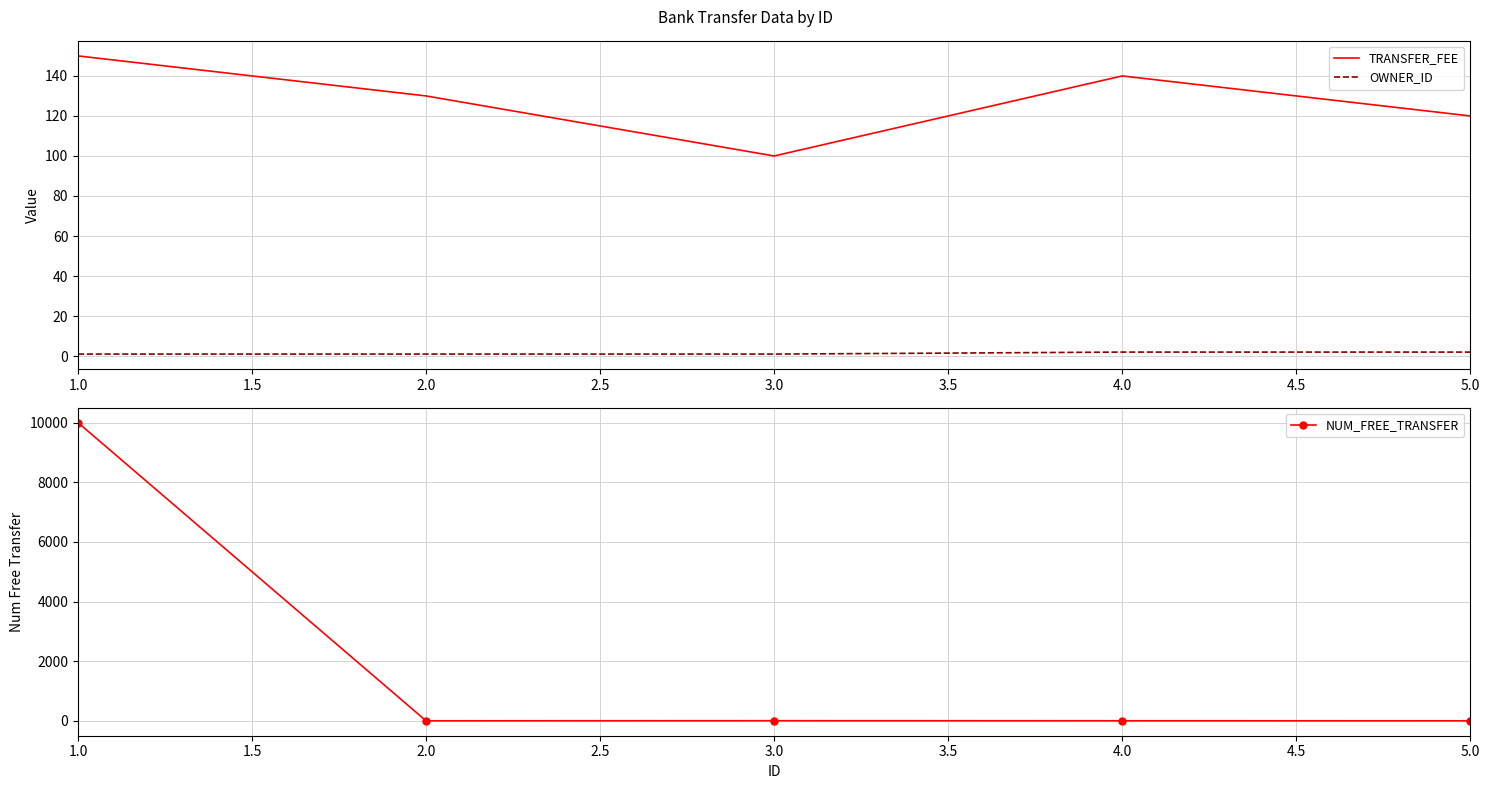

True or false: TRANSFER_FEE and OWNER_ID cross at least once.

False